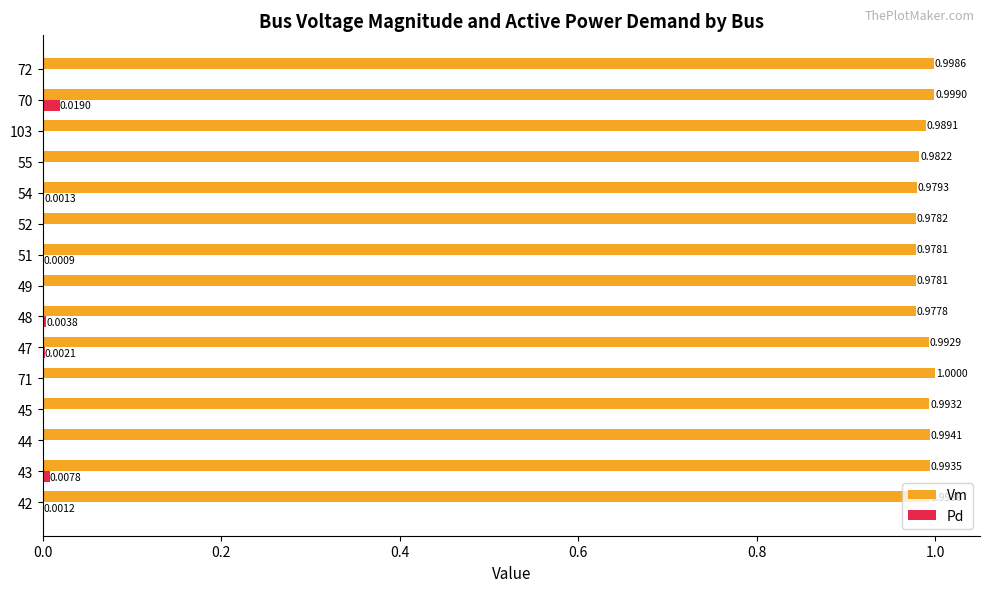

Is the value of Pd at 70 greater than the value of Vm at 103?

No